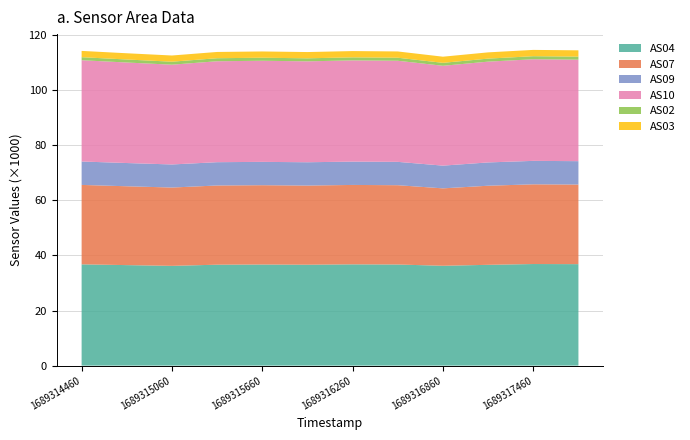

Reading left to right, extract all data points from this chart.

AS04: 36777	36497	36226	36647	36709	36640	36774	36715	36256	36600	36891	36847
AS07: 28841	28631	28440	28763	28804	28745	28836	28797	28112	28724	28943	28904
AS09: 8501	8435	8377	8459	8472	8462	8468	8478	8250	8457	8515	8487
AS10: 36775	36500	36232	36653	36715	36644	36753	36711	36258	36599	36899	36857
AS02: 1102	1094	1086	1098	1100	1098	1101	1099	1072	1097	1105	1103
AS03: 2283	2266	2249	2275	2277	2273	2282	2279	2228	2271	2290	2290